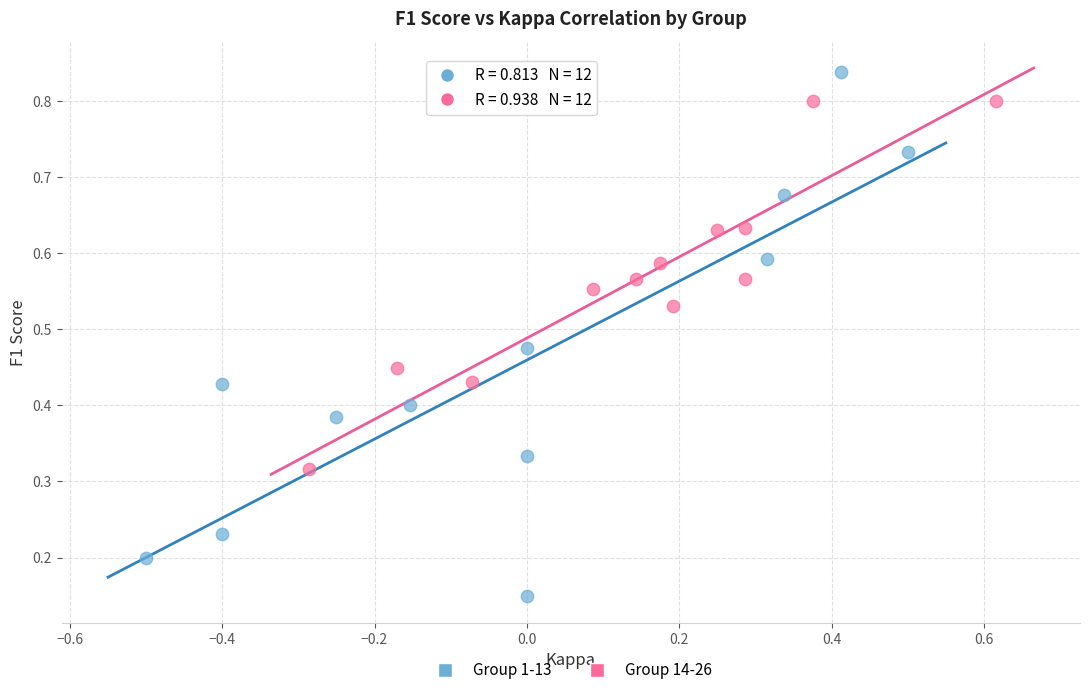

Which series has the largest Y range (max minus min)?

Group 1-13